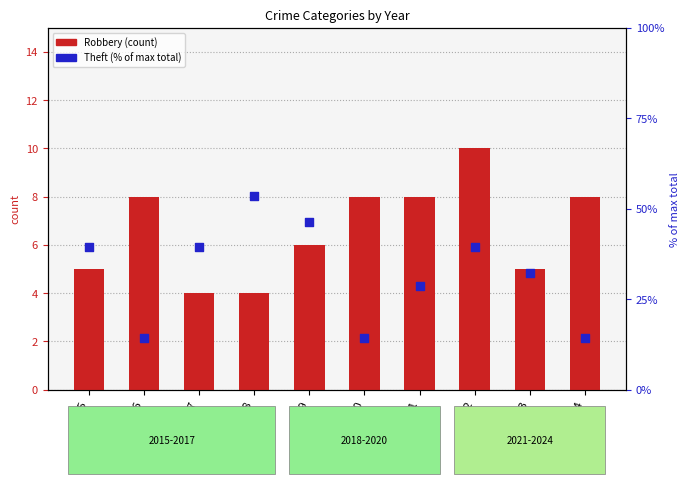

At which category is the sum across all series the highest?

2018